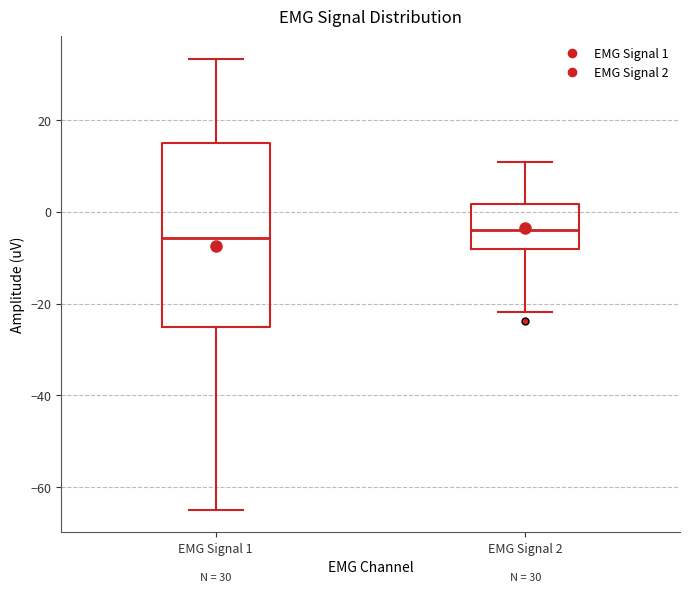

Which box is the tallest, from its lower edge to its upper edge?

EMG Signal 1